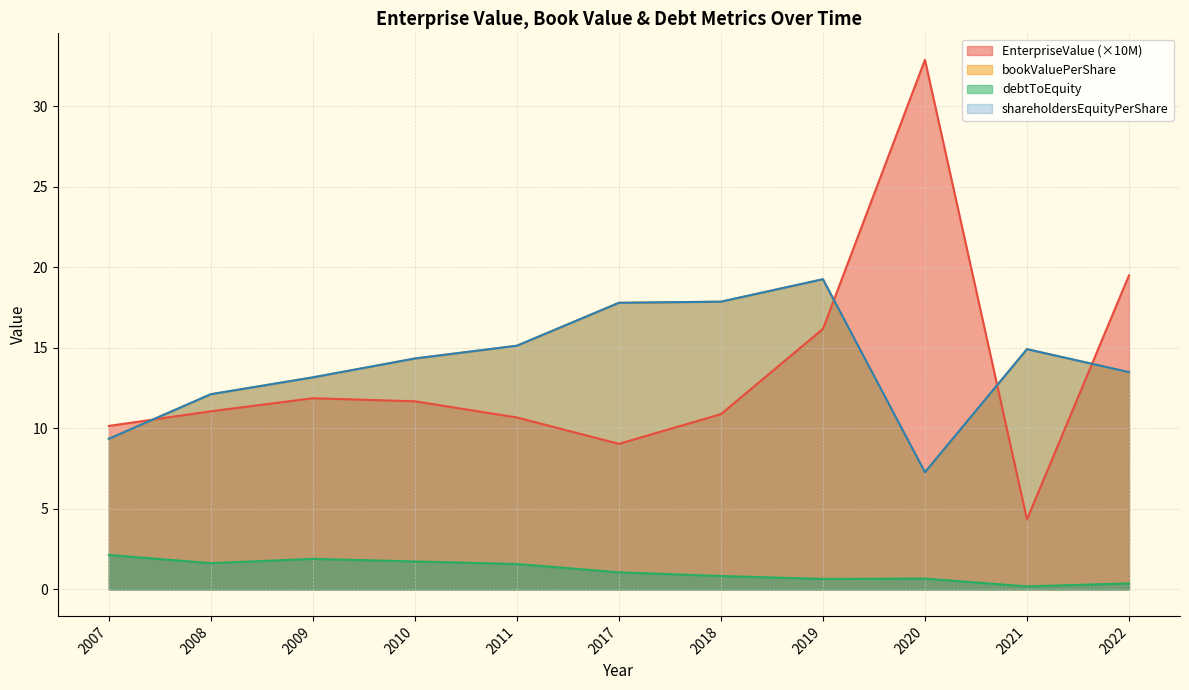

List the labels in order of shareholdersEquityPerShare value, largest first.

2019, 2018, 2017, 2011, 2021, 2010, 2022, 2009, 2008, 2007, 2020